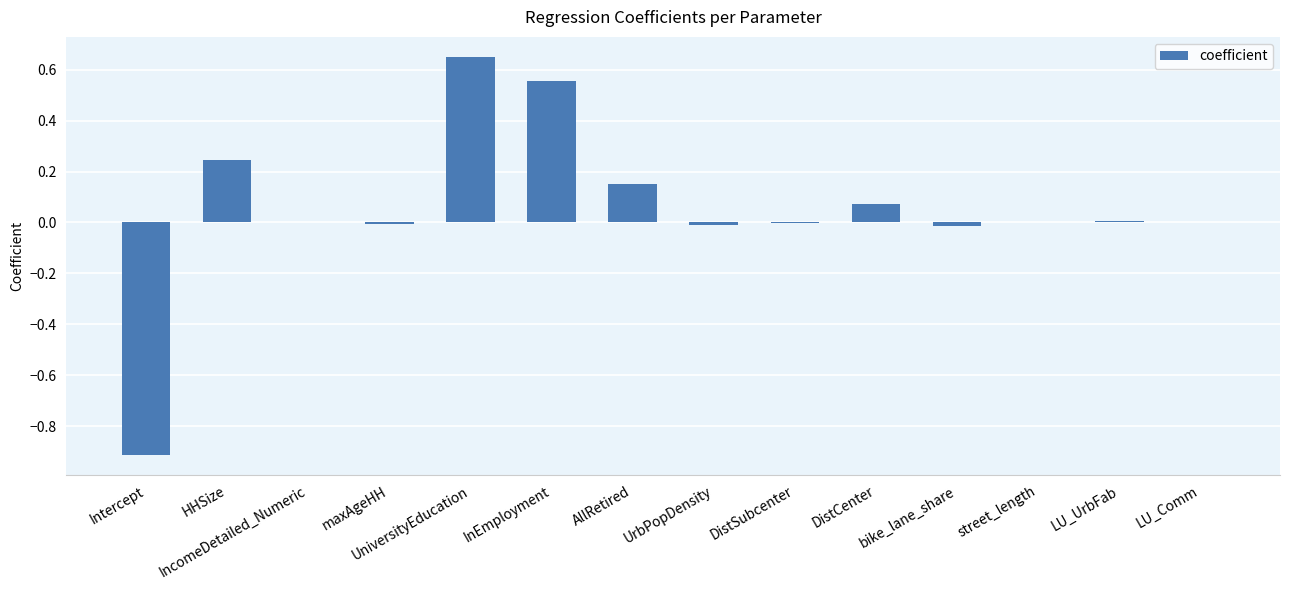

True or false: the data shows 0.0 at street_length.

True